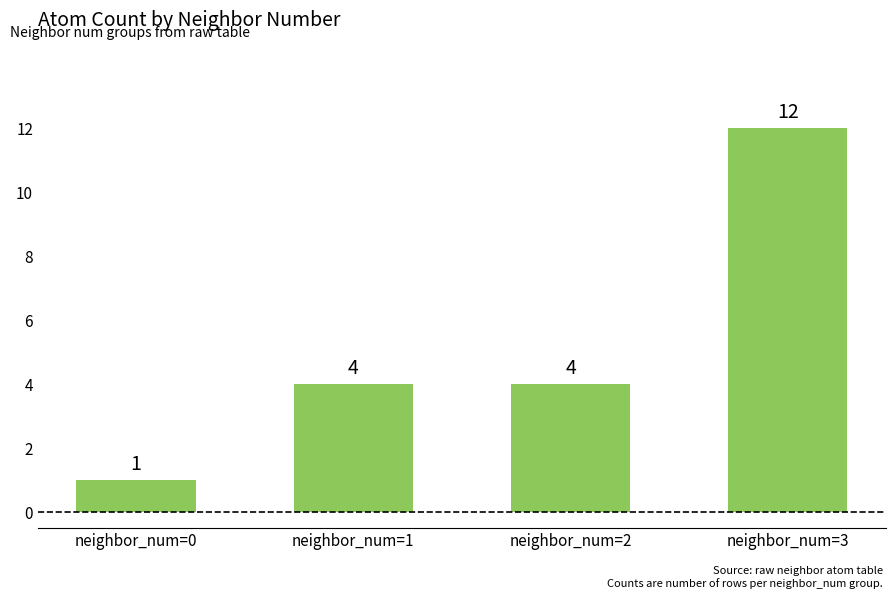

Which label corresponds to the largest value in the chart?

neighbor_num=3